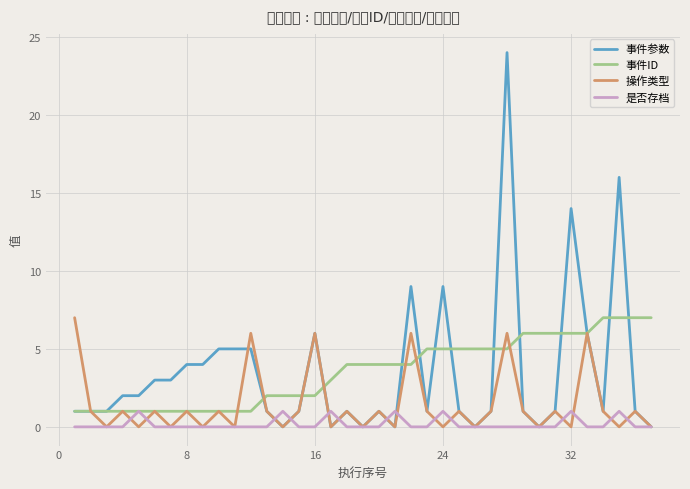

How many times do 操作类型 and 事件ID cross each other?

8